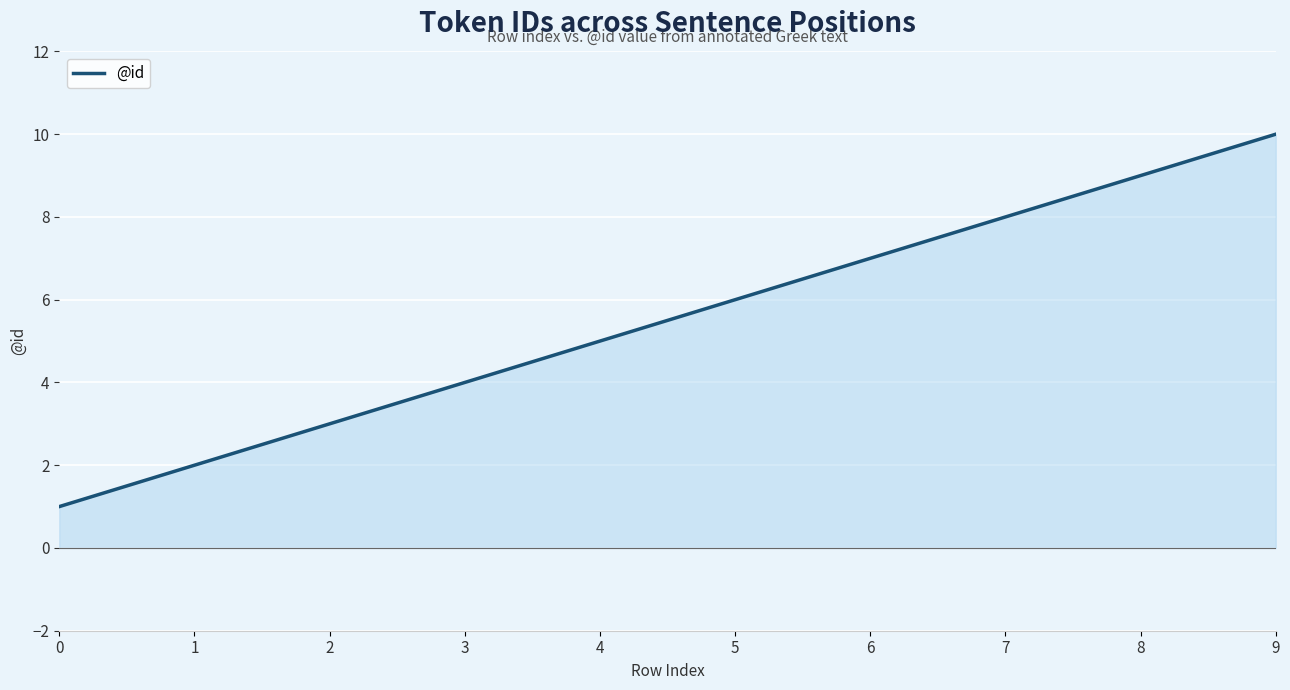

Does the chart display data point markers on the line(s)?

No